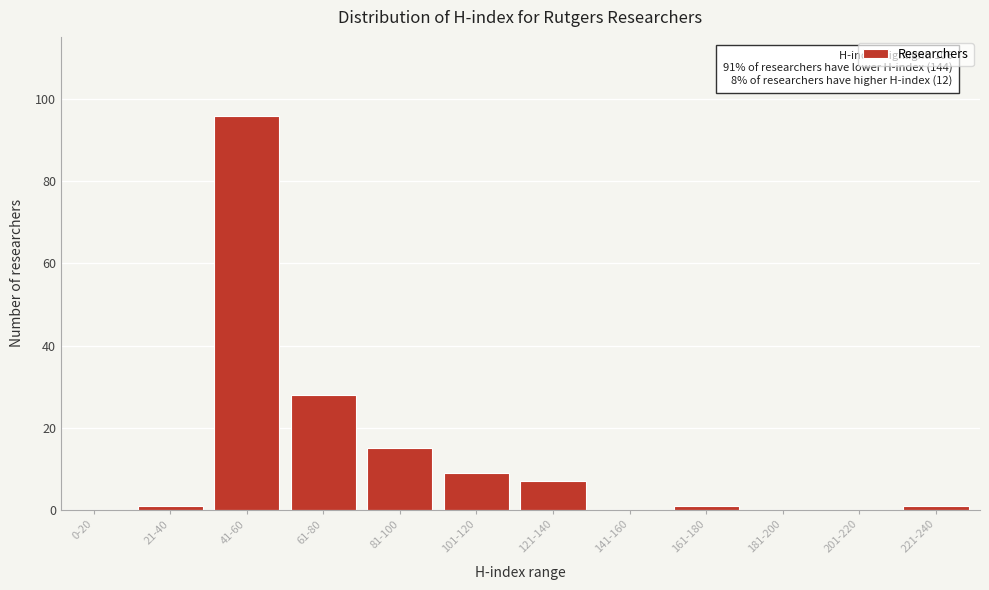

Reading right to left, transcribe all the data shown in this chart.

221-240=1	201-220=0	181-200=0	161-180=1	141-160=0	121-140=7	101-120=9	81-100=15	61-80=28	41-60=96	21-40=1	0-20=0